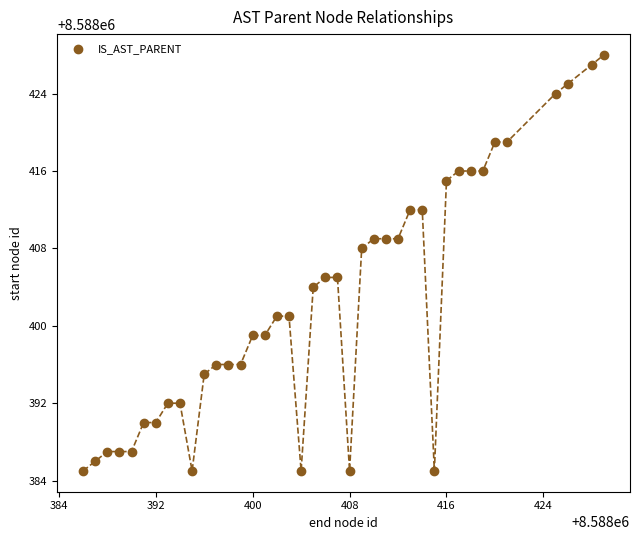

Count the number of points in this scatter plot.

40